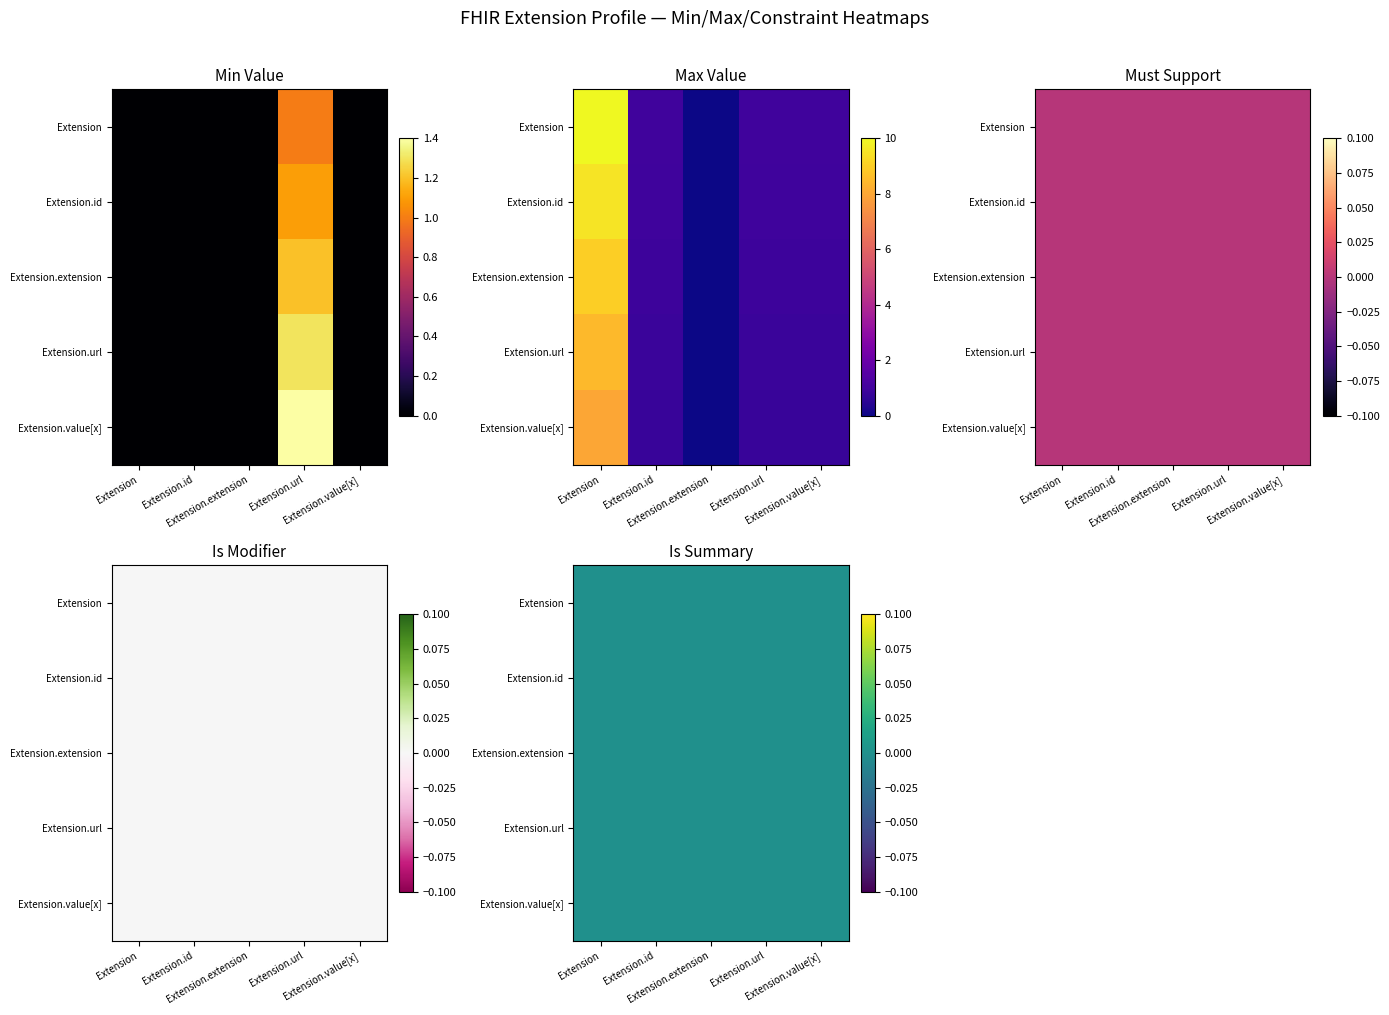

Which series changed the most between Extension.id and Extension.extension?

Extension